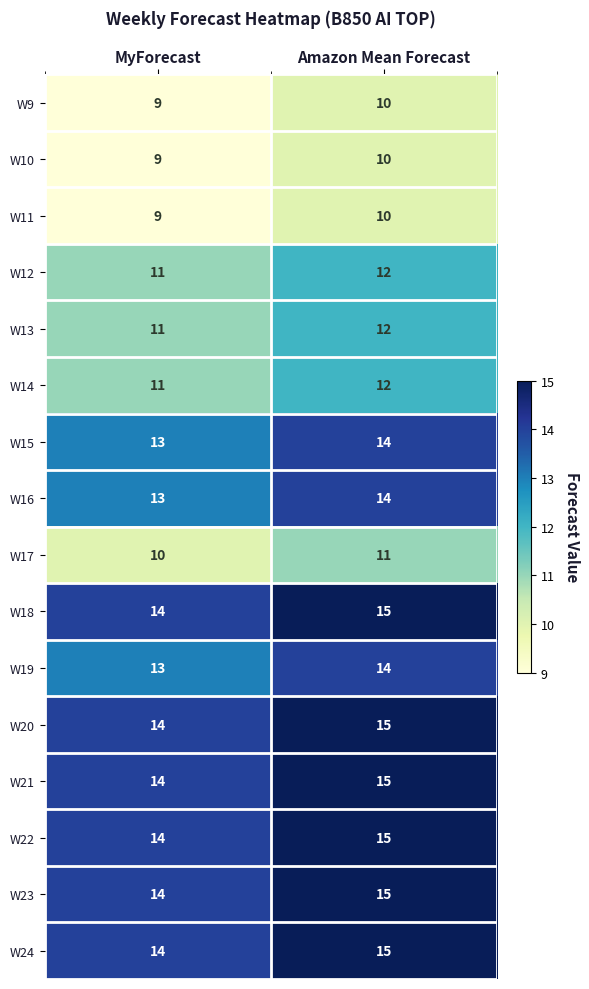

What is the sum of the W13 values at MyForecast and Amazon Mean Forecast?

23